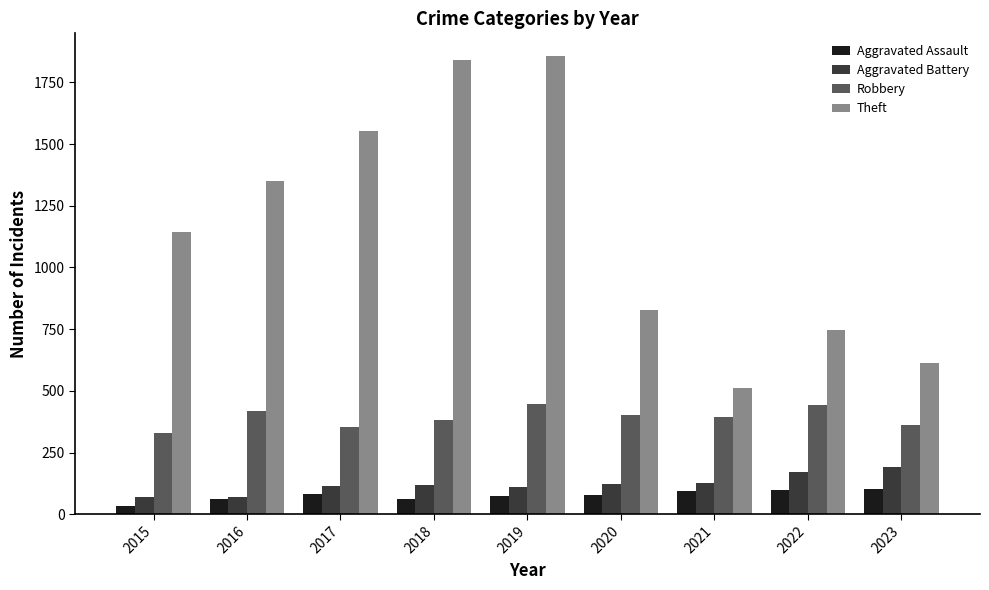

What is the difference between the Aggravated Battery values at 2023 and 2022?

18